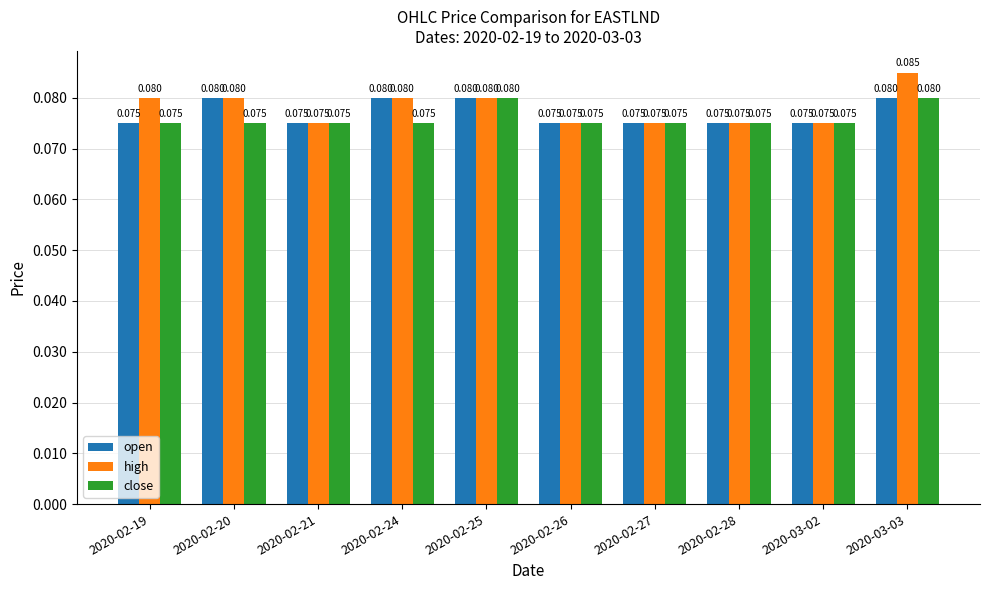

Which series has the largest range (max minus min)?

high